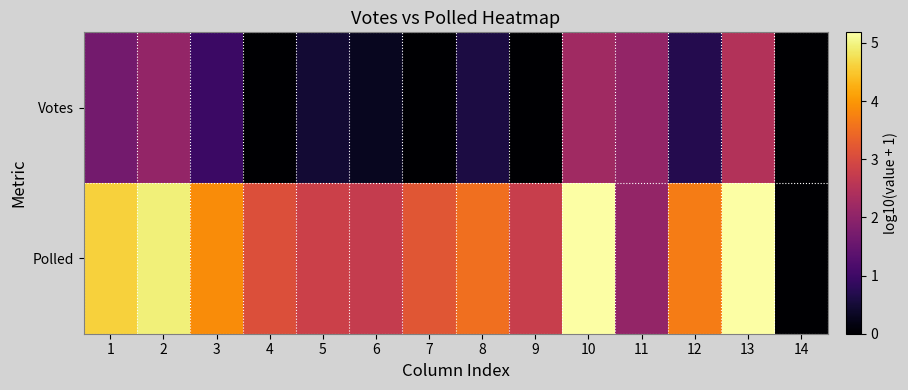

At which category is the sum across all series the highest?

13